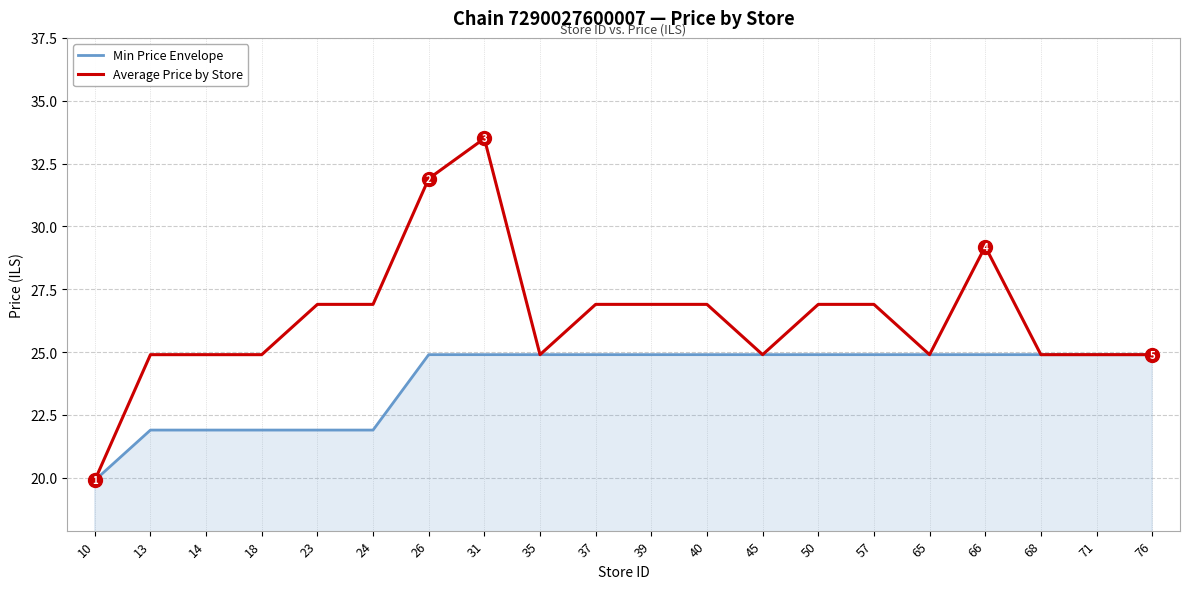

What is the total value across all series at 35?

49.8